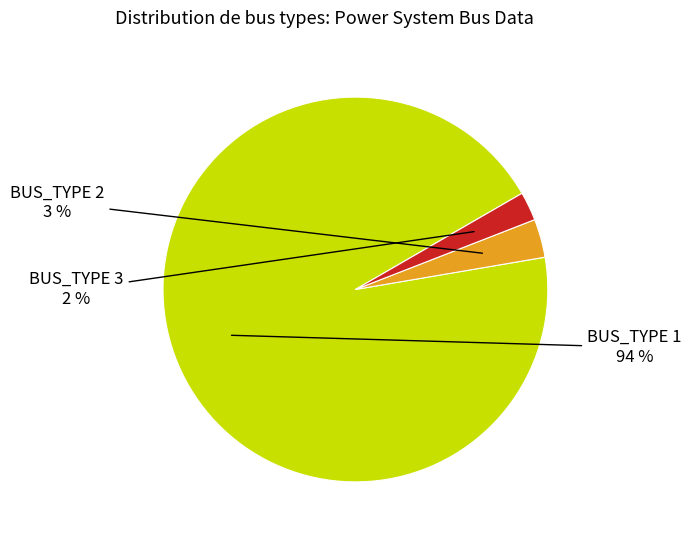

To the nearest percent, what is the average slice percentage?

33%